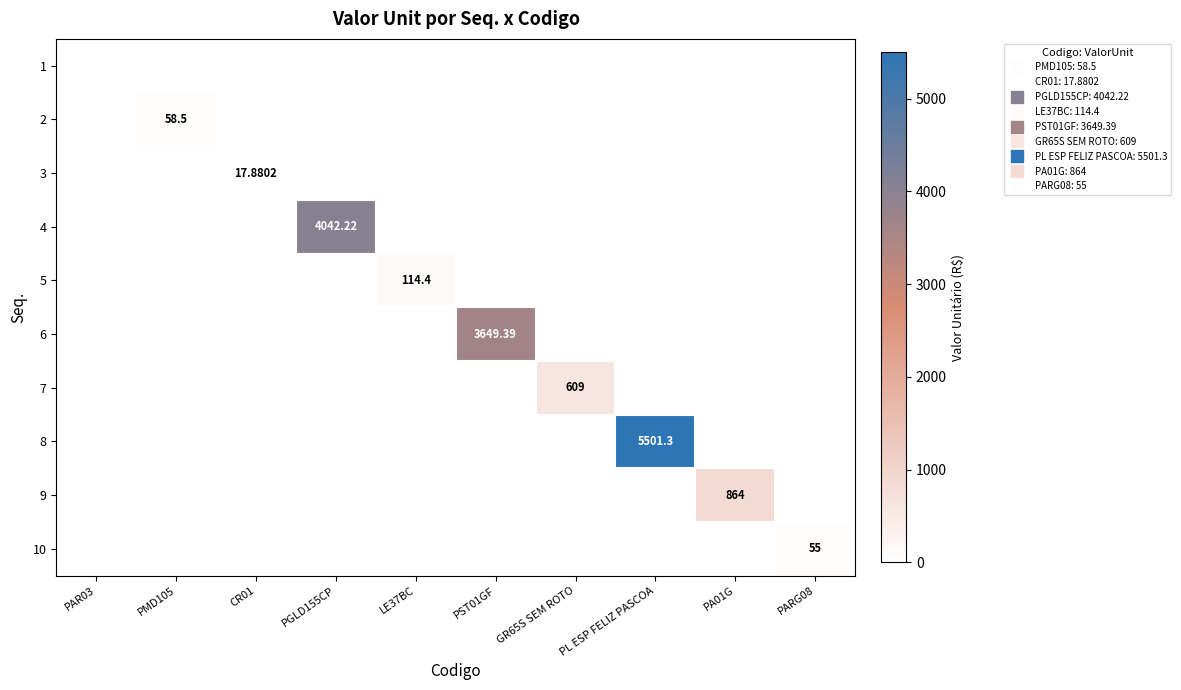

Count the number of categories in the chart.

10